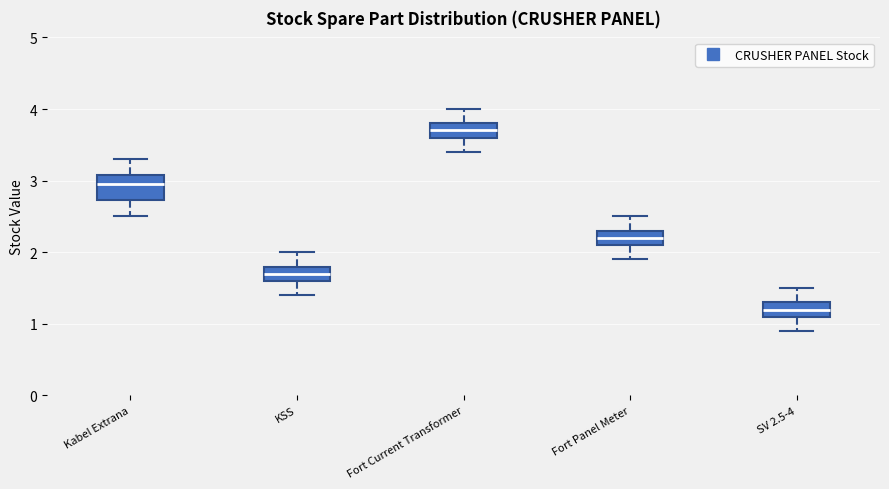

Reading left to right, read every box against the y-axis: the position of its median line, the range the box covers, and the ends of its whiskers. The values are not printed on the chart, so give them approximately, as read against the axis.

Kabel Extrana: median 3.0, box 2.7 to 3.1, whiskers 2.5 to 3.3
KSS: median 1.7, box 1.6 to 1.8, whiskers 1.4 to 2.0
Fort Current Transformer: median 3.7, box 3.6 to 3.8, whiskers 3.4 to 4.0
Fort Panel Meter: median 2.2, box 2.1 to 2.3, whiskers 1.9 to 2.5
SV 2.5-4: median 1.2, box 1.1 to 1.3, whiskers 0.9 to 1.5